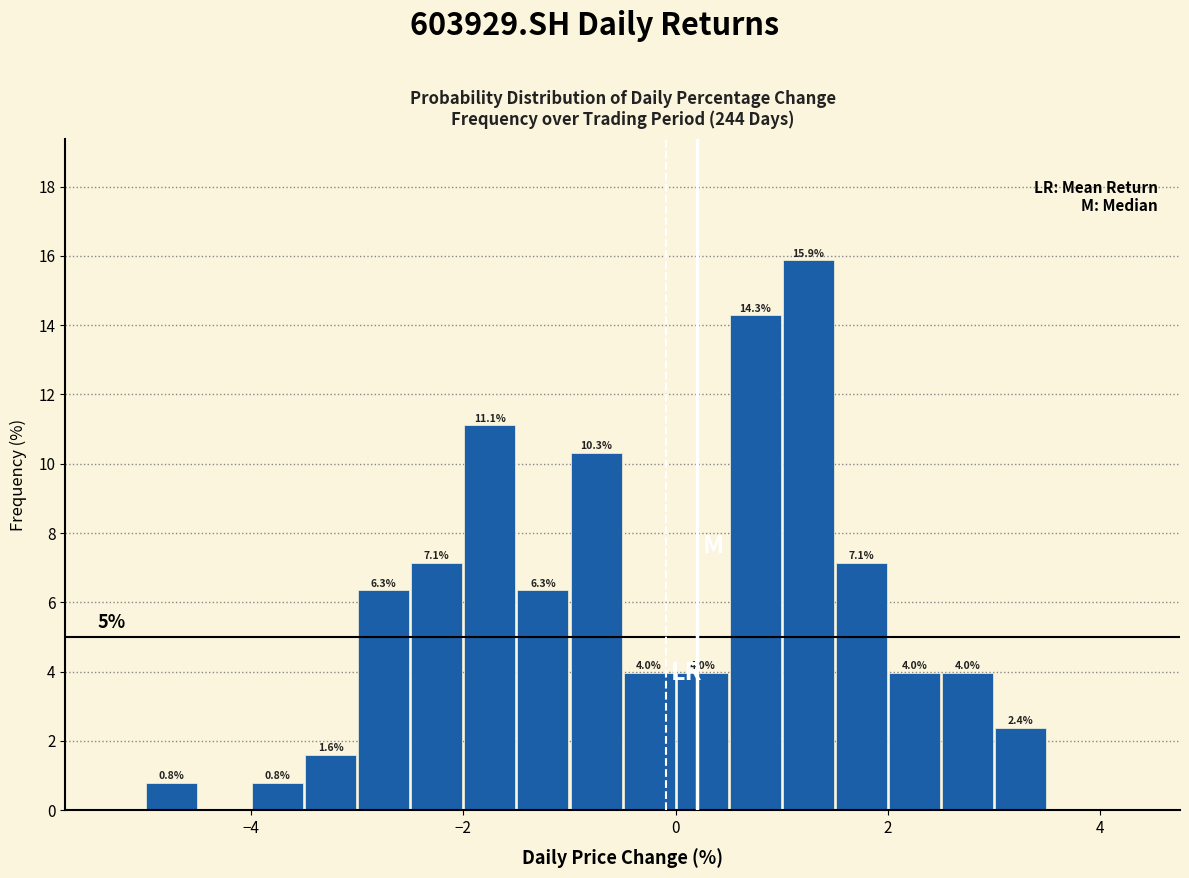

Read against the x-axis, roughly where is the centre of the tallest bar?

1.2